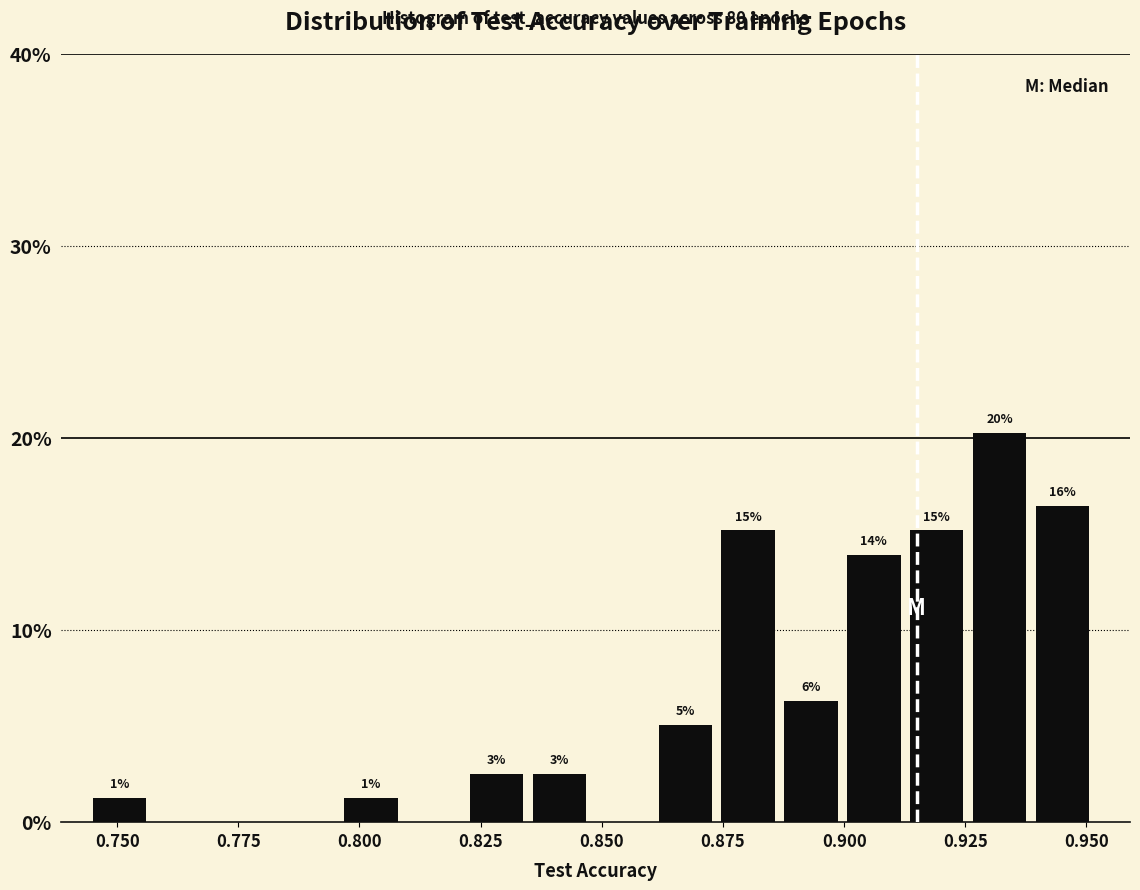

Around what value on the x-axis is the tallest bar? Give the approximate position of its centre, as read against the axis.

0.930